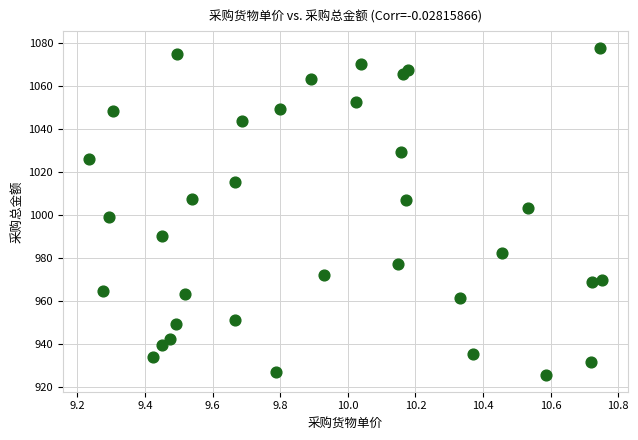

What is the range of X values (max minus min)?

1.5